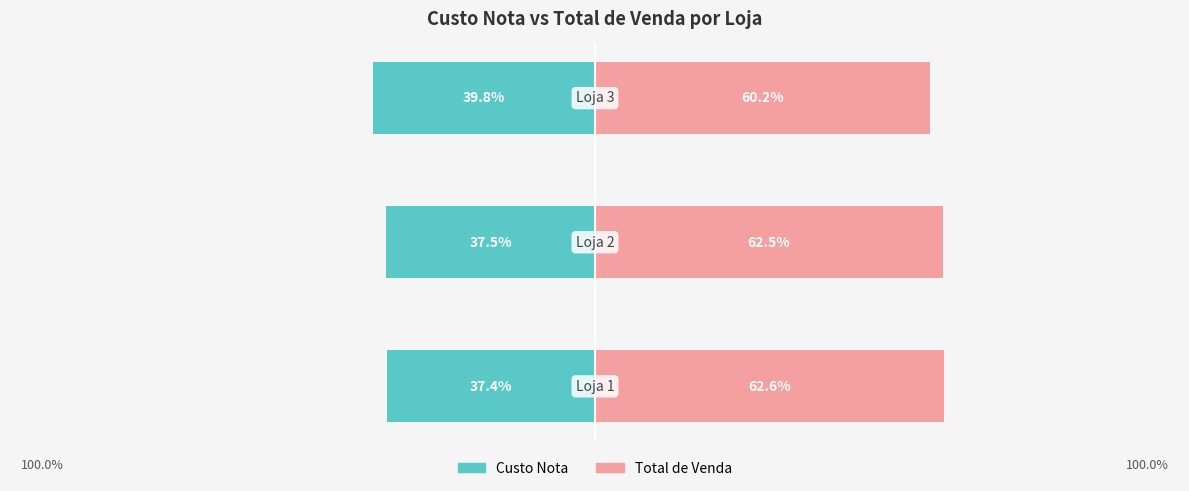

Rank the categories by Total de Venda value from highest to lowest.

0, 1, 2